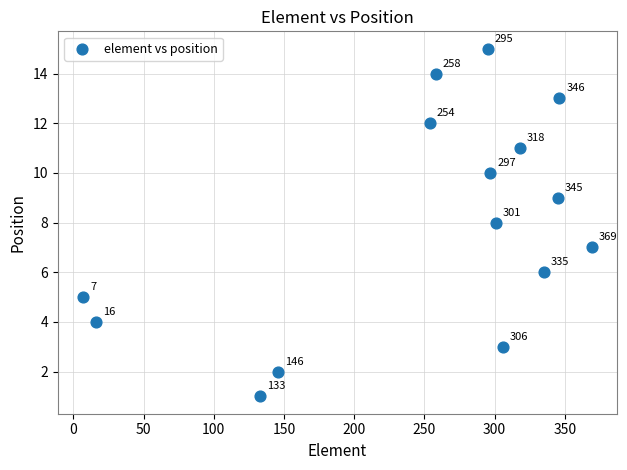

What is the range of Y values (max minus min)?

14